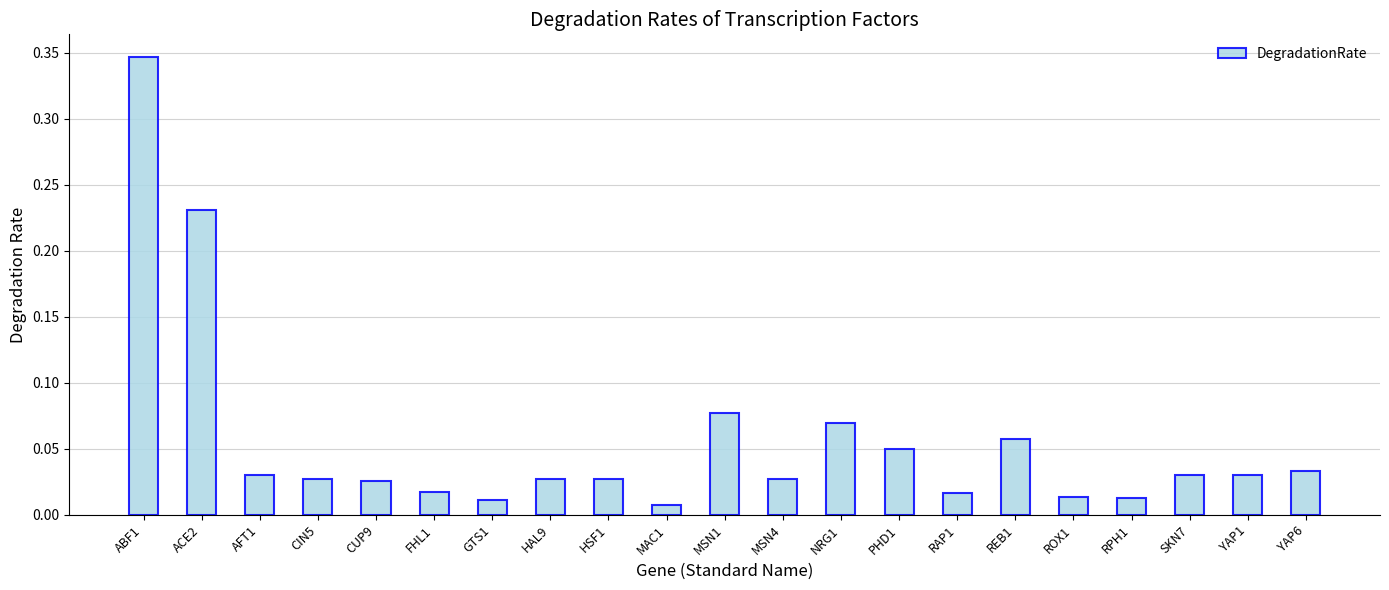

Are the bars horizontal?

No